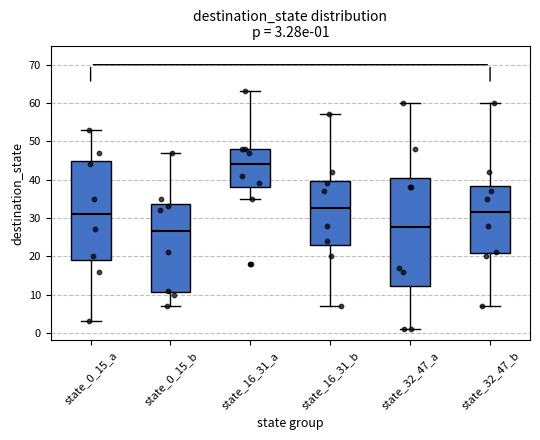

Which box's median line is the highest?

state_16_31_a